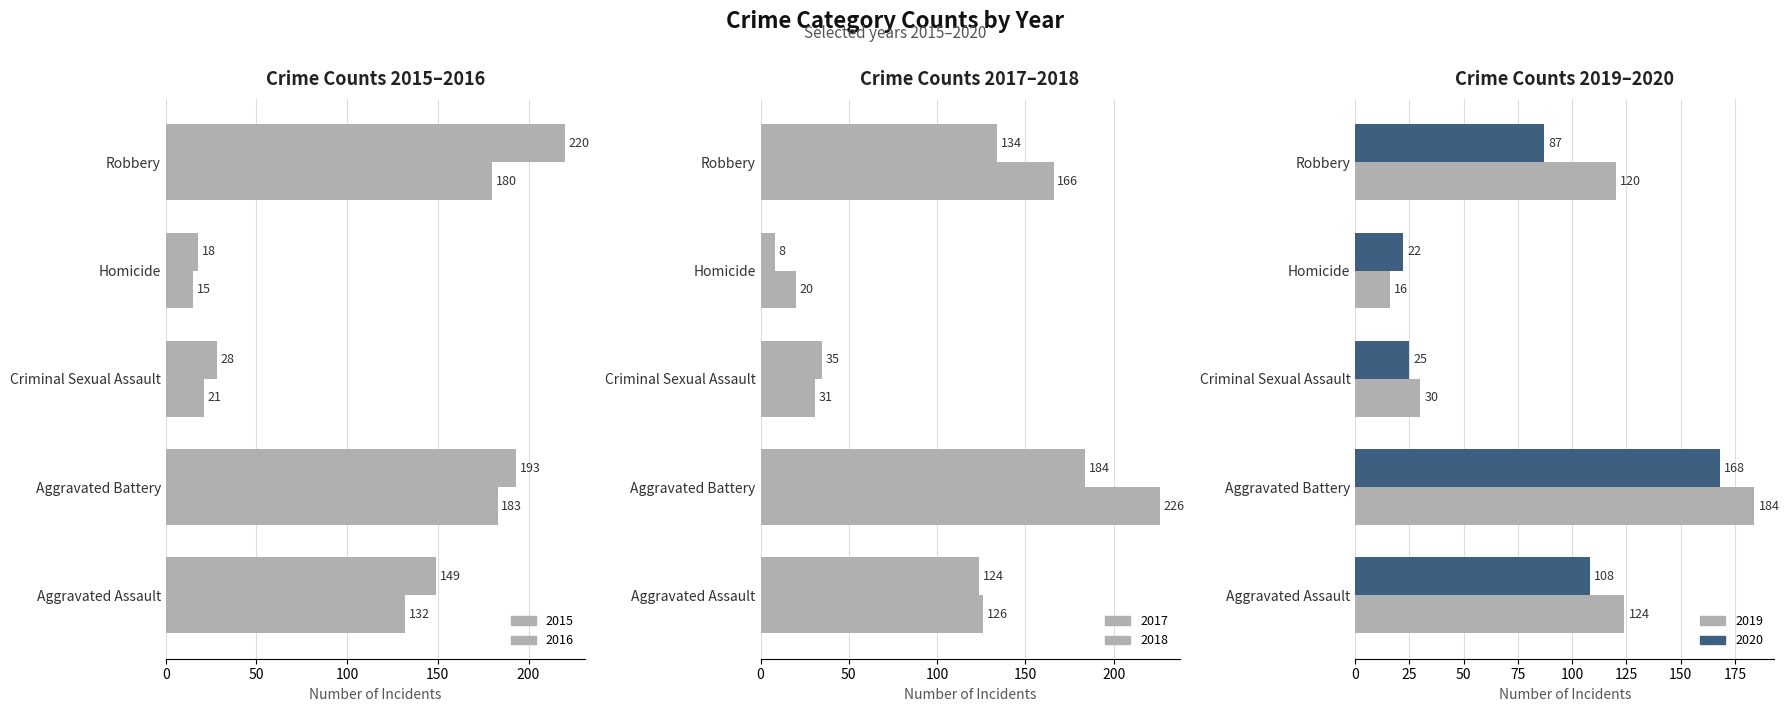

Reading left to right, list all the values displayed in this chart.

2015: Aggravated Assault=132	Aggravated Battery=183	Criminal Sexual Assault=21	Homicide=15	Robbery=180
2016: Aggravated Assault=149	Aggravated Battery=193	Criminal Sexual Assault=28	Homicide=18	Robbery=220
2017: Aggravated Assault=126	Aggravated Battery=226	Criminal Sexual Assault=31	Homicide=20	Robbery=166
2018: Aggravated Assault=124	Aggravated Battery=184	Criminal Sexual Assault=35	Homicide=8	Robbery=134
2019: Aggravated Assault=124	Aggravated Battery=184	Criminal Sexual Assault=30	Homicide=16	Robbery=120
2020: Aggravated Assault=108	Aggravated Battery=168	Criminal Sexual Assault=25	Homicide=22	Robbery=87